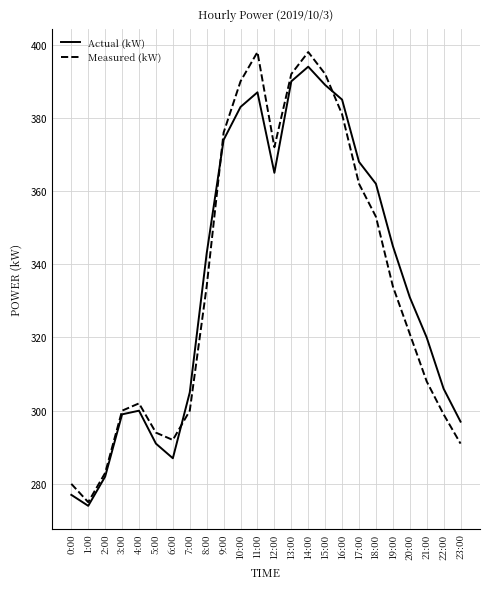

How many lines are shown in the chart?

2